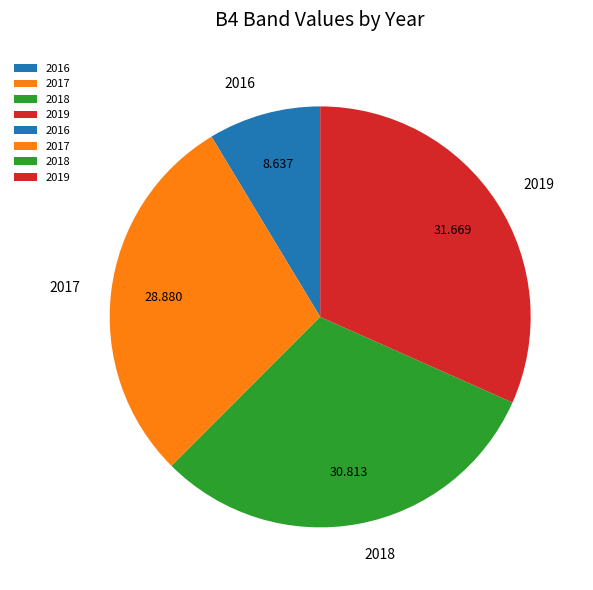

Combined, do 2017 and 2019 account for over 50%?

Yes